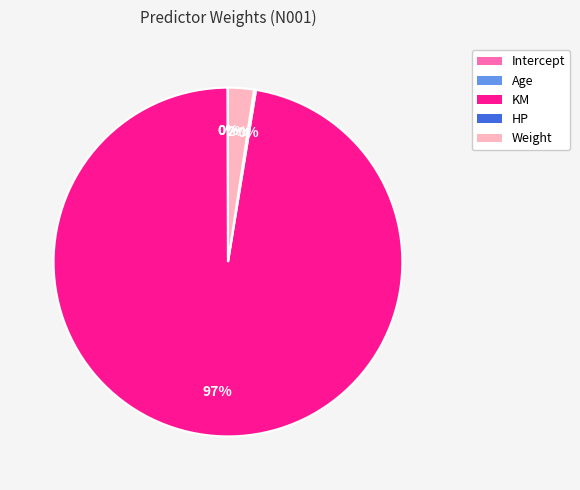

Which slice is the largest?

KM